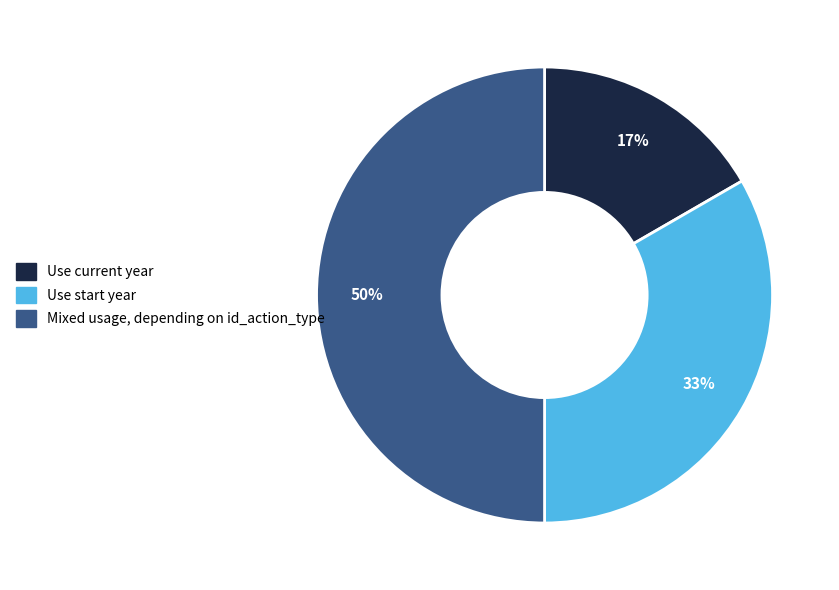

What is the ratio of the value at Use current year to the value at Mixed usage, depending on id_action_type?

0.3